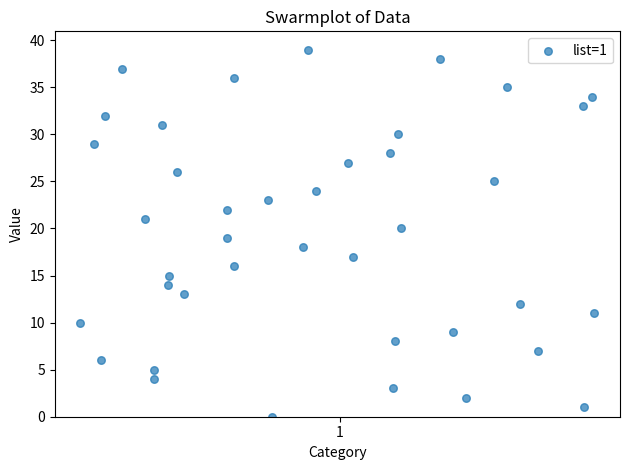

What is the range of Y values (max minus min)?

39